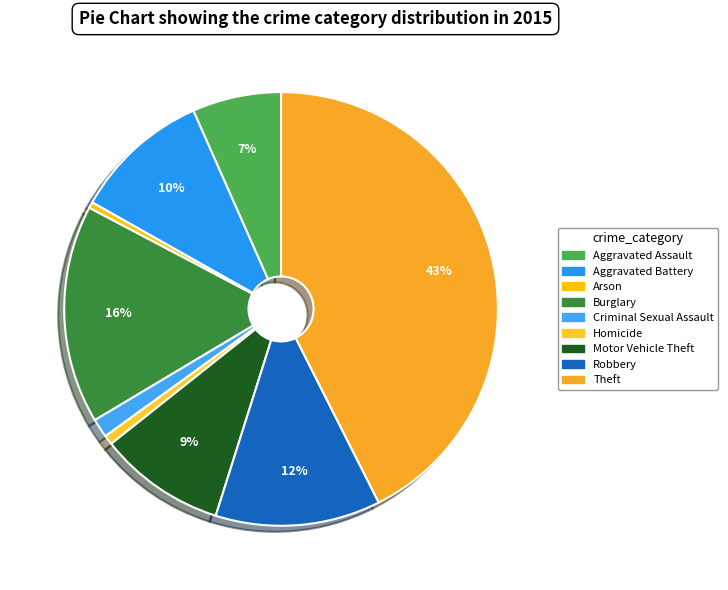

To the nearest percent, what portion does Robbery represent?

12%